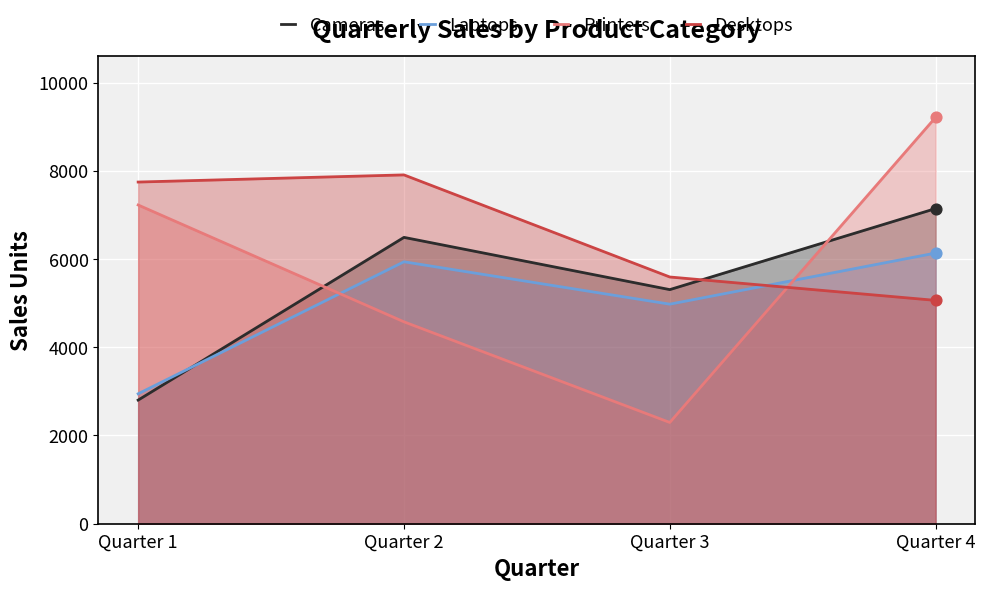

Which series has the largest Y range (max minus min)?

Printers